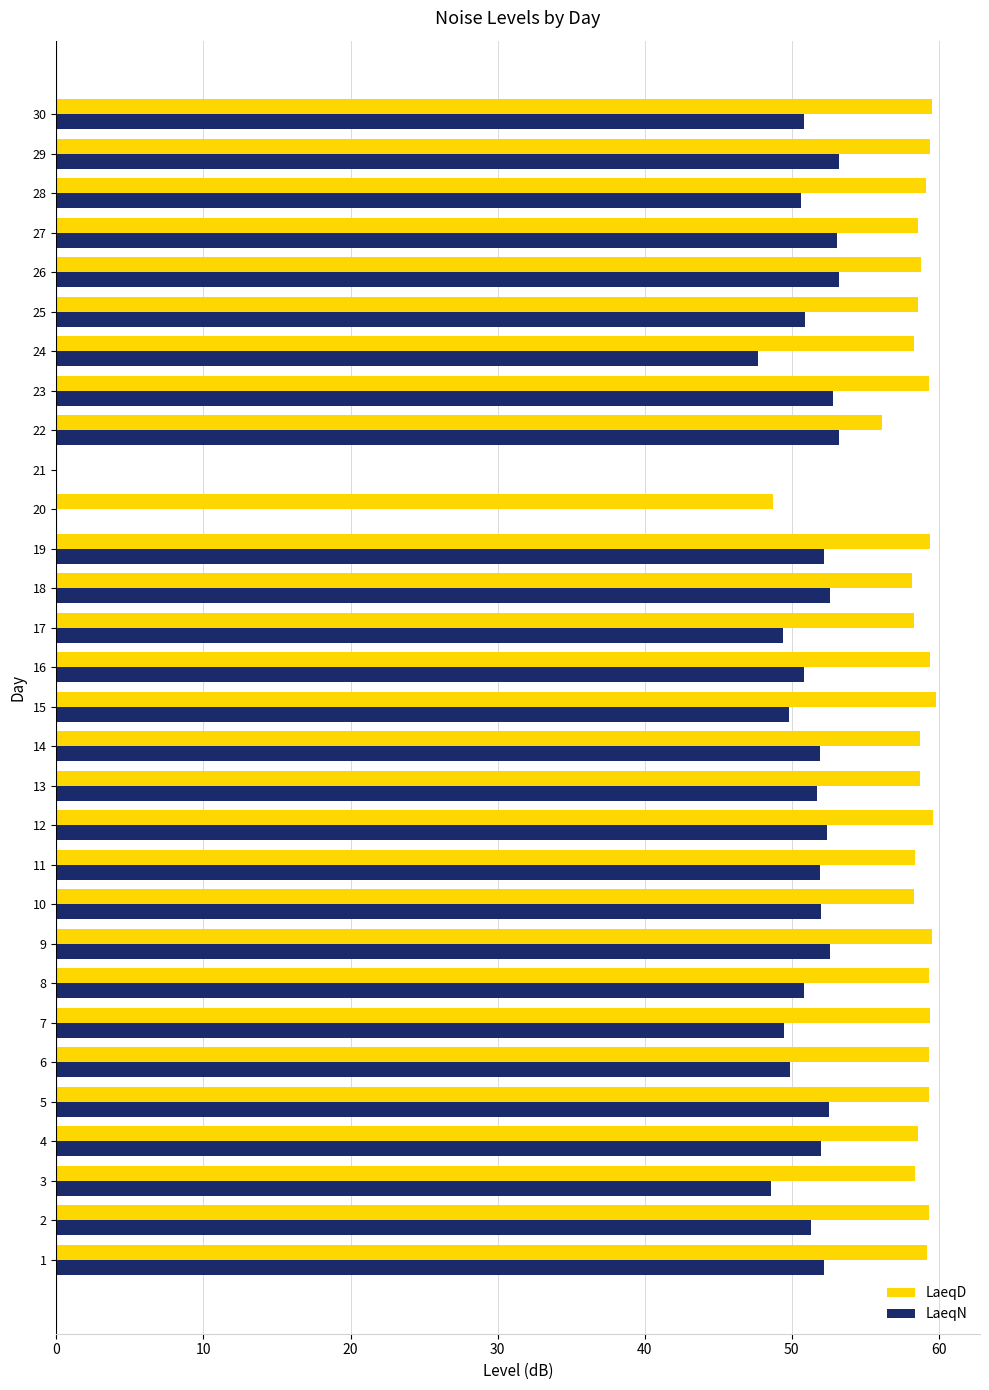

How many distinct data groups are displayed?

2